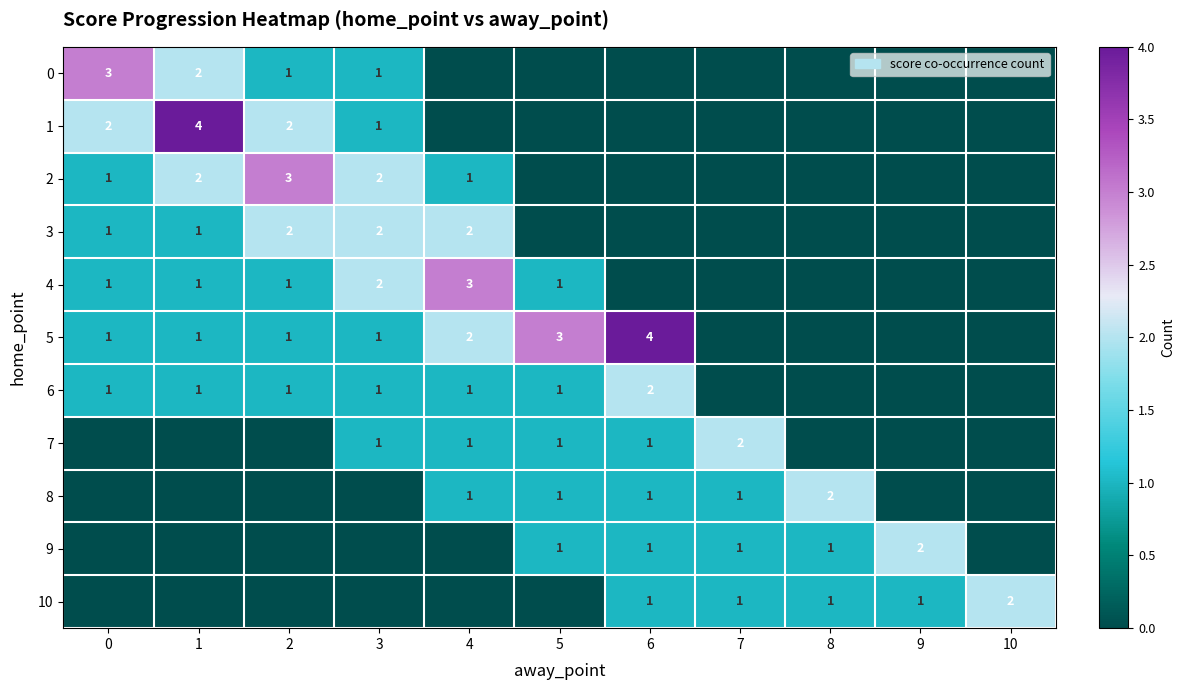

The value of 9 at 8 is 1. True or false?

True